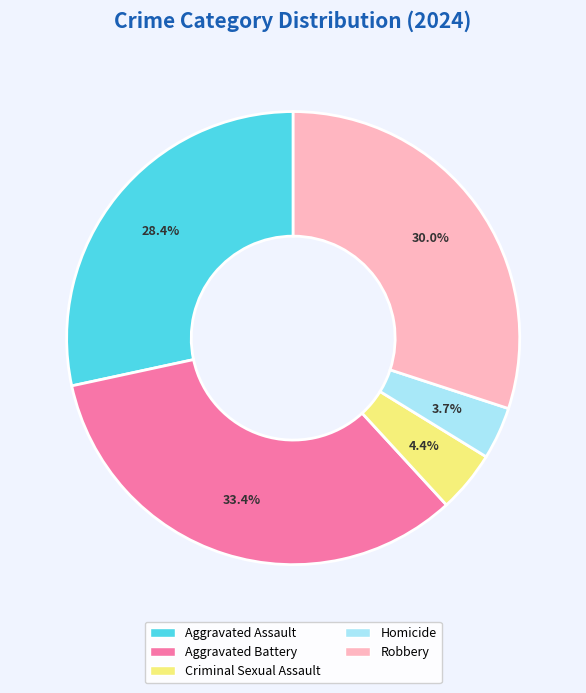

What percentage is NOT represented by Robbery?

70.0%